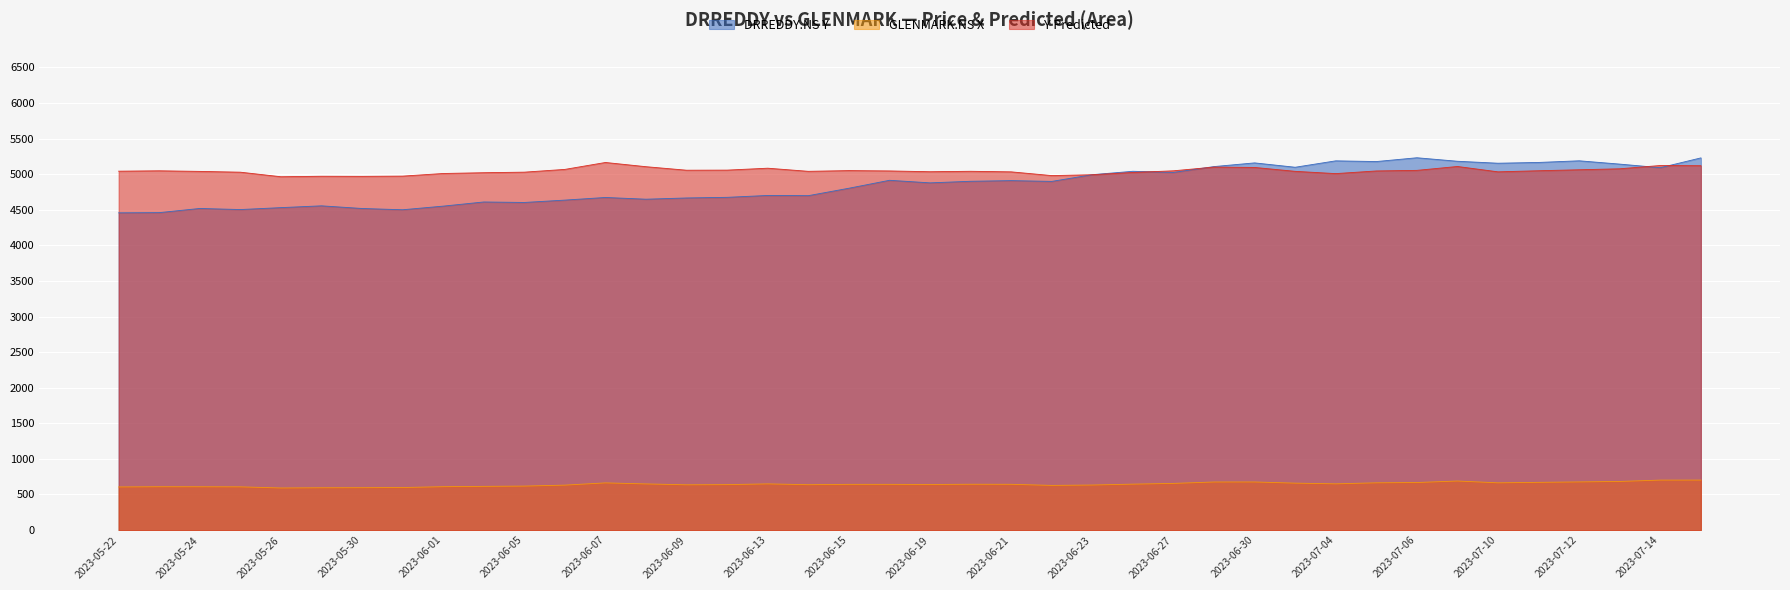

Reading left to right, extract all data points from this chart.

DRREDDY.NS Y: 4457.6	4460.5	4519.2	4504.0	4531.0	4556.2	4518.9	4501.0	4552.0	4610.5	4603.5	4636.6	4673.8	4649.4	4666.8	4675.6	4702.0	4699.0	4803.5	4915.0	4879.0	4901.2	4910.4	4899.5	4993.9	5041.6	5025.6	5107.9	5159.6	5098.3	5188.4	5178.4	5231.8	5182.5	5155.0	5165.9	5189.0	5142.5	5092.0	5229.8
GLENMARK.NS X: 606.0	609.0	608.5	607.4	591.4	594.5	595.5	597.8	609.6	614.2	618.0	631.5	663.0	648.4	636.0	638.5	649.0	637.5	642.5	642.5	640.4	643.8	643.0	627.7	633.0	645.4	655.7	675.6	676.0	659.5	649.7	664.0	668.2	689.2	663.8	670.6	676.7	683.2	702.1	702.4
Y Predicted: 5043.1	5048.5	5040.1	5029.0	4965.1	4971.7	4970.3	4973.7	5010.5	5021.5	5029.4	5068.2	5165.4	5106.0	5056.7	5058.1	5084.9	5041.1	5051.2	5046.7	5035.4	5041.5	5033.7	4981.2	4993.1	5024.7	5048.5	5100.8	5095.6	5040.9	5009.0	5046.3	5054.5	5109.1	5033.9	5049.3	5063.0	5076.7	5122.9	5119.9